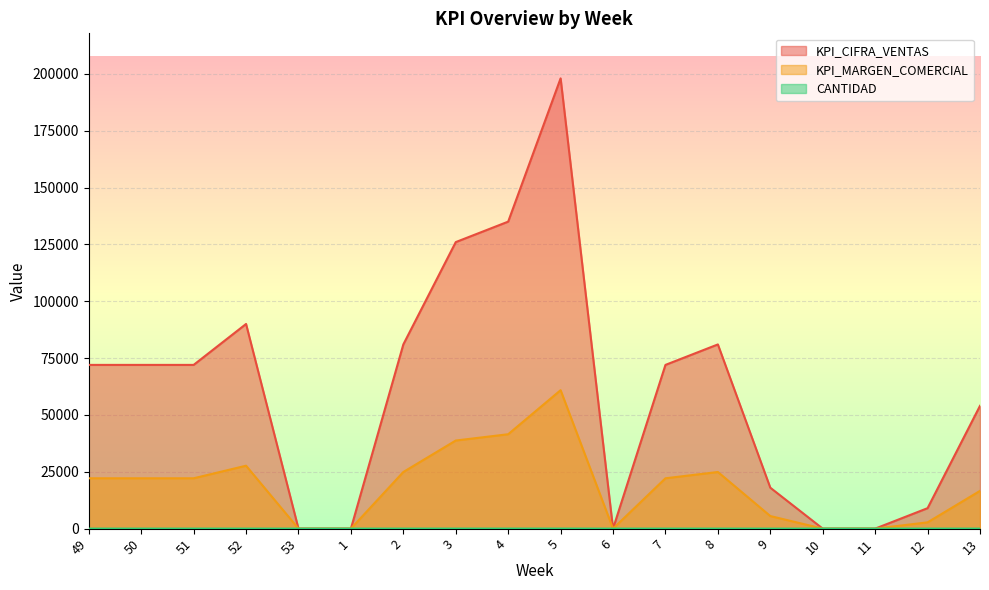

Where does the KPI_CIFRA_VENTAS series first go above 72000?

52